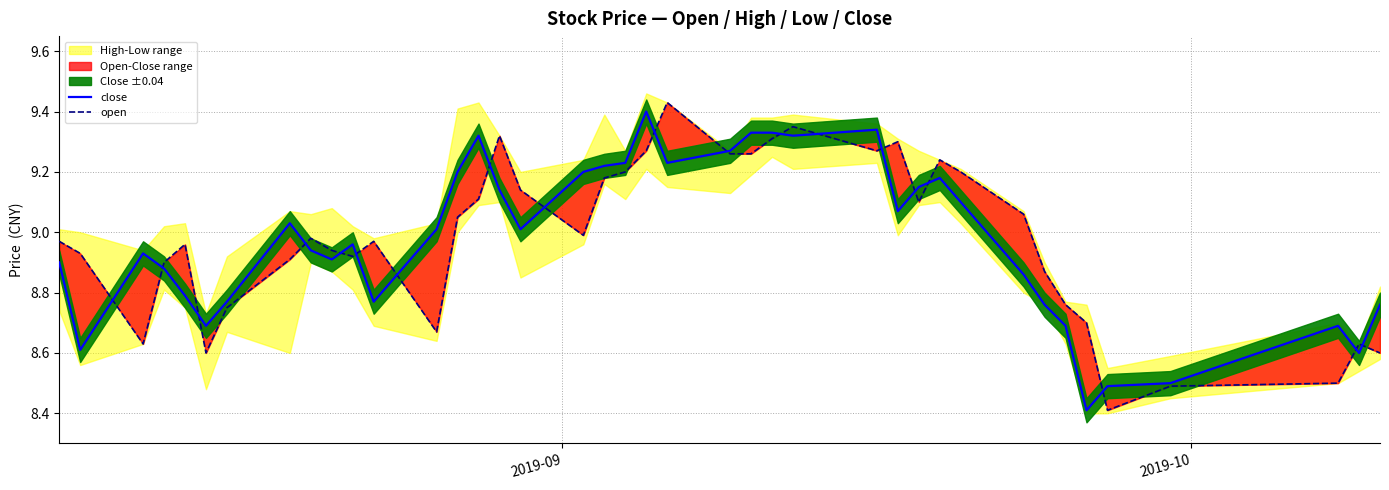

What is the average value of the close series?

9.0